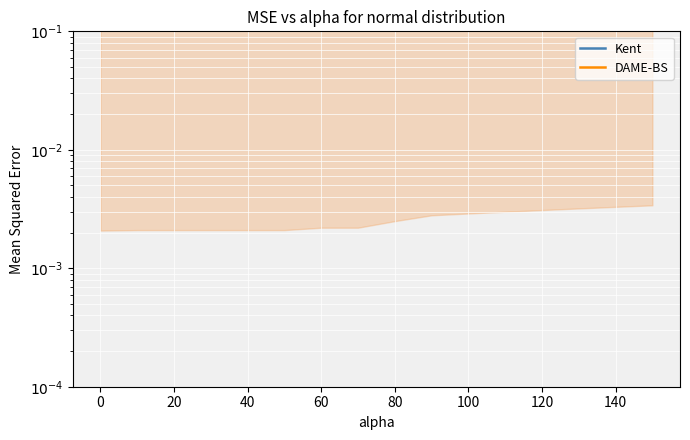

What is the average value of the Kent series?

0.9